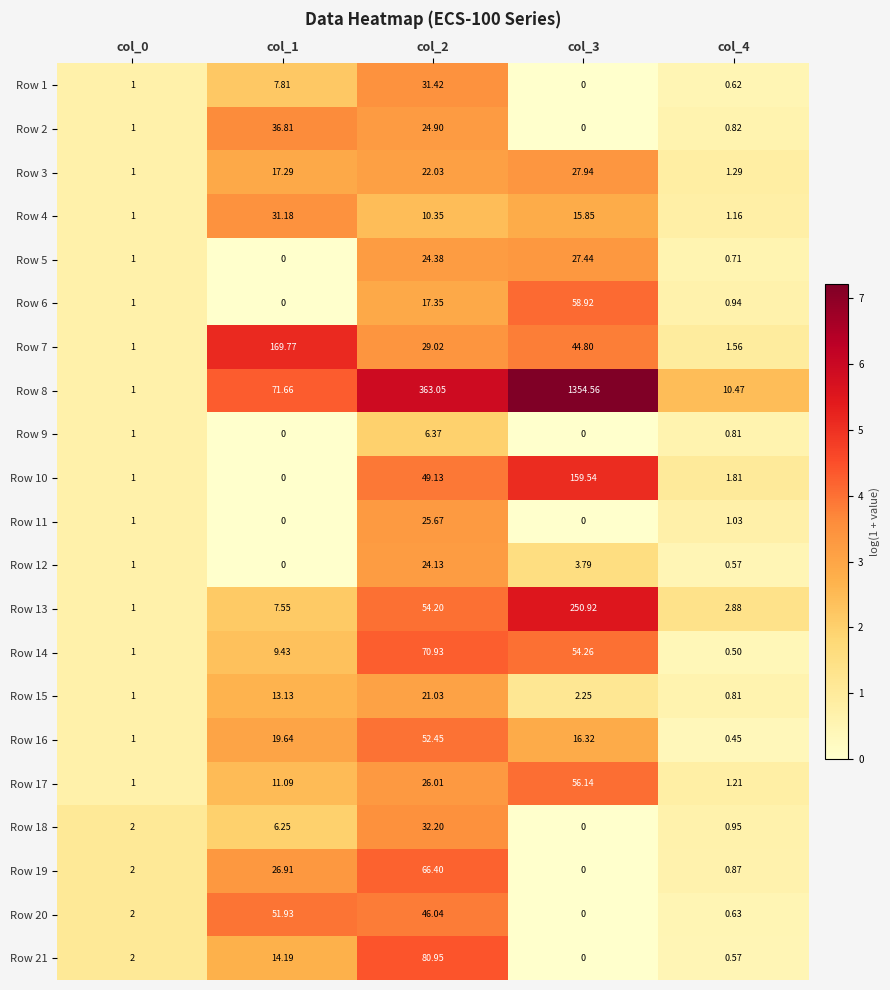

Which category has the lowest value across all series?

col_3